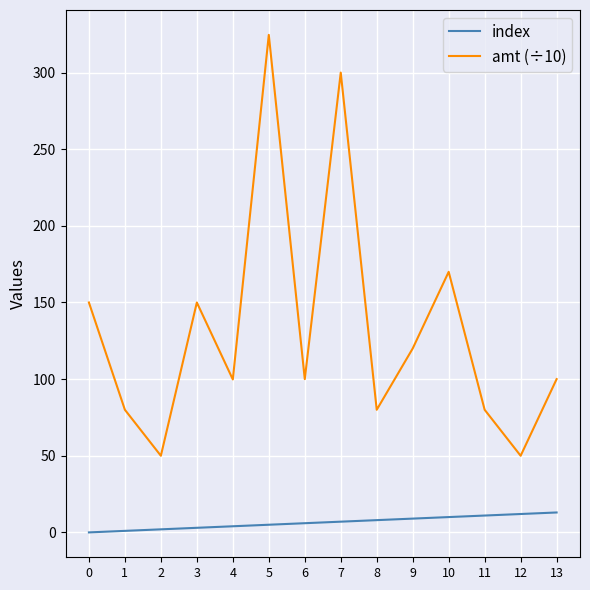

The value of index at 11 is 11.0. True or false?

True